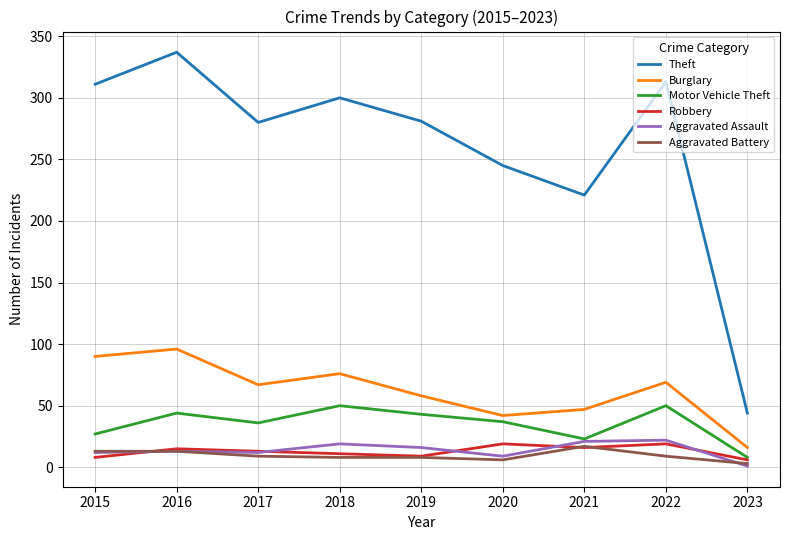

The value of Aggravated Battery at 2019 is 8. True or false?

True